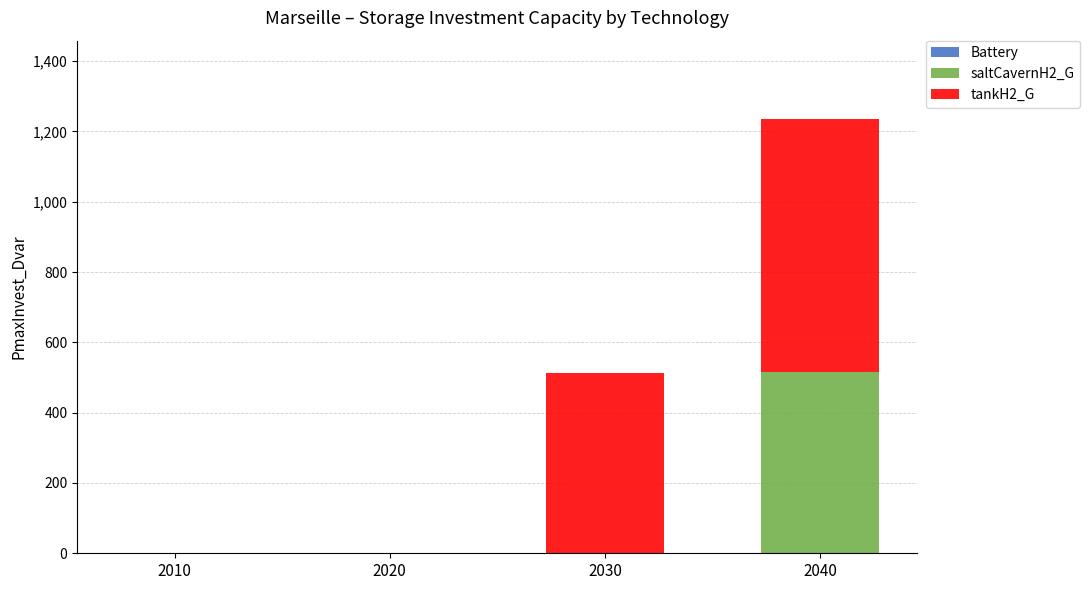

How many distinct data groups are displayed?

2